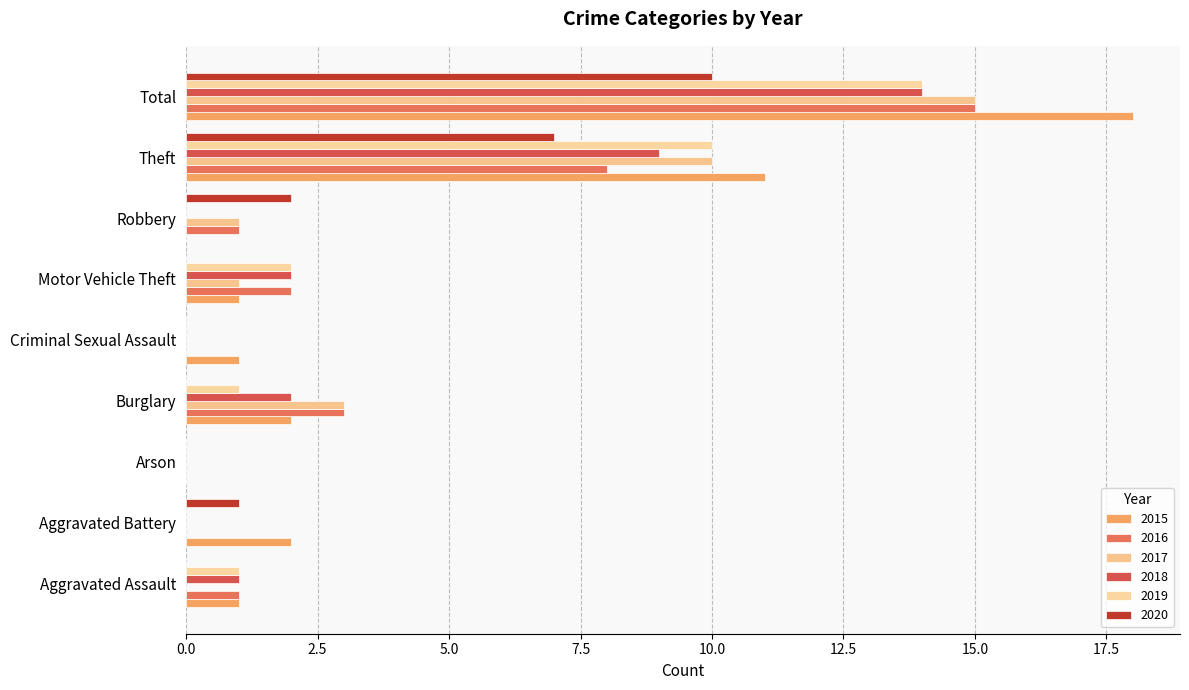

How many distinct data groups are displayed?

6